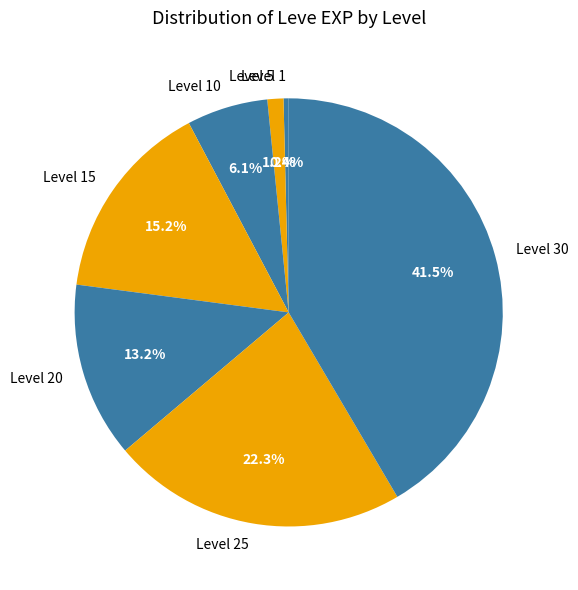

What portion of the pie excludes Level 1?

99.6%